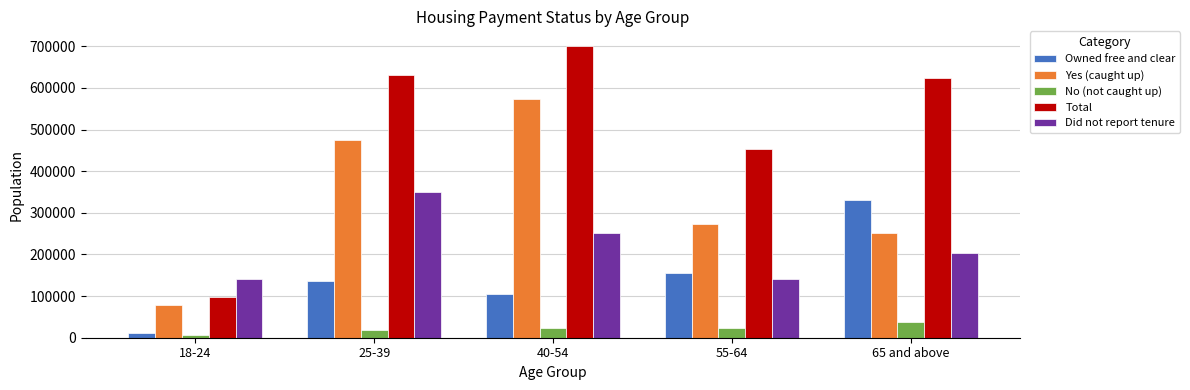

What is the sum of the No (not caught up) values at 40-54 and 55-64?

46722